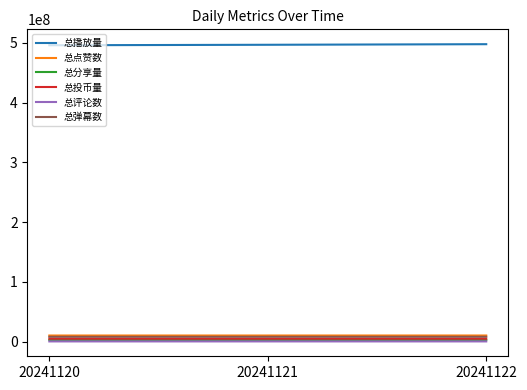

Count the 总播放量 values in the range 495763913 to 497533761.

3